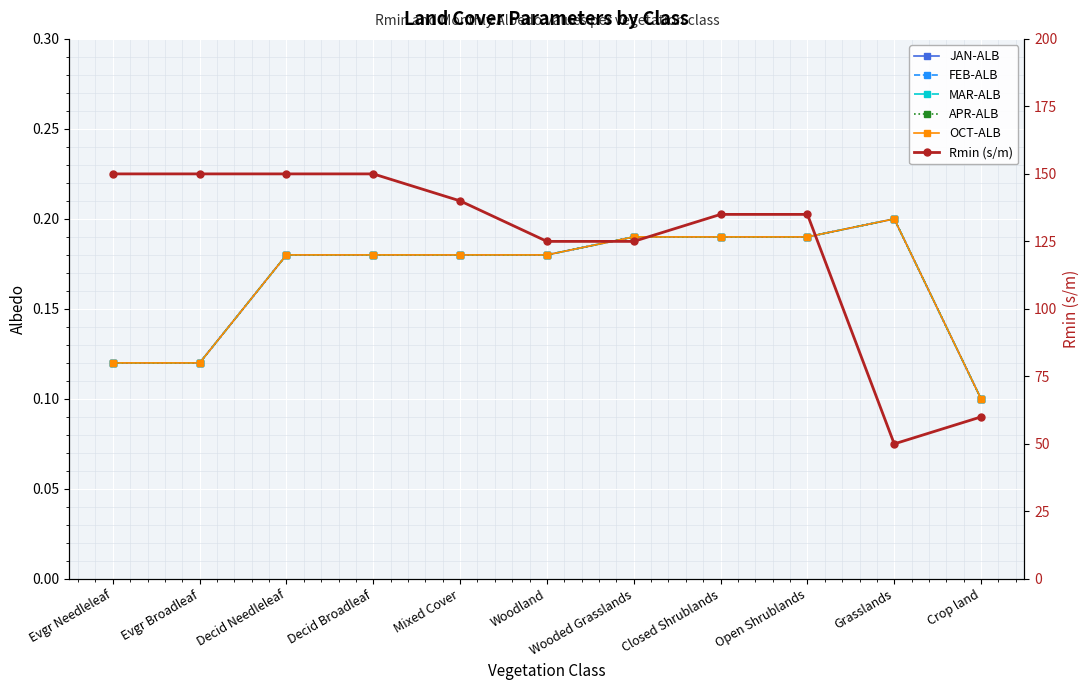

What is the difference between the second highest and second lowest values in the MAR-ALB series?

0.1